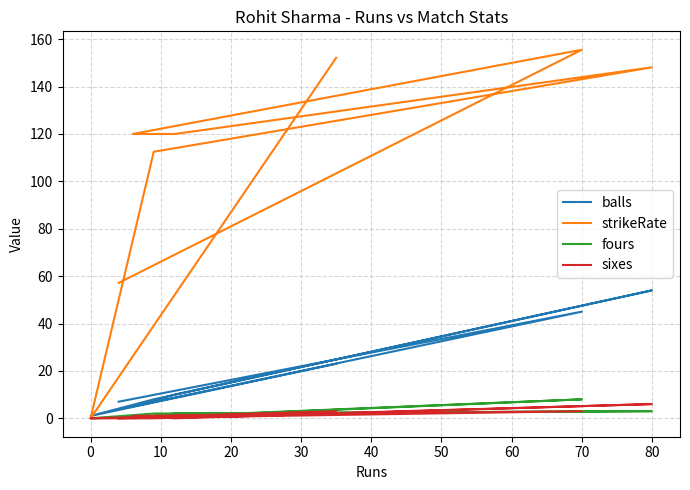

Which series has the widest spread of values?

strikeRate